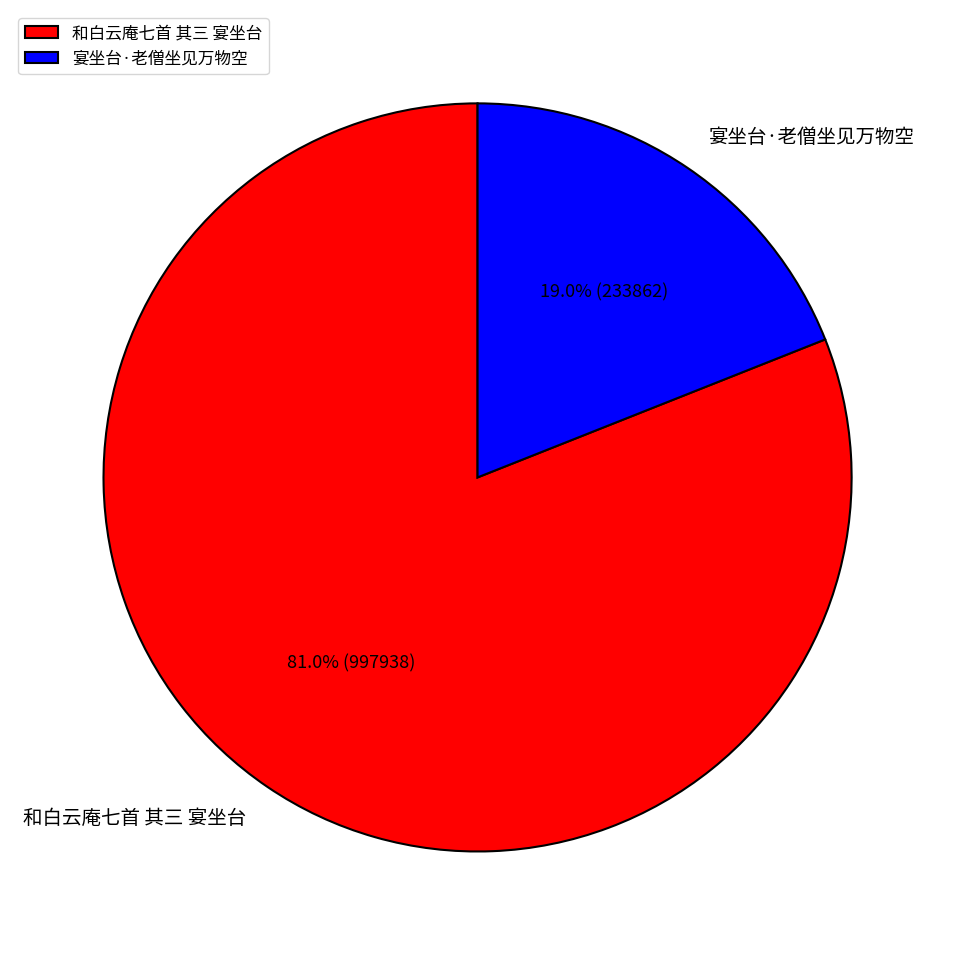

To the nearest percent, what is the combined percentage of 宴坐台·老僧坐见万物空 and 和白云庵七首 其三 宴坐台?

100%